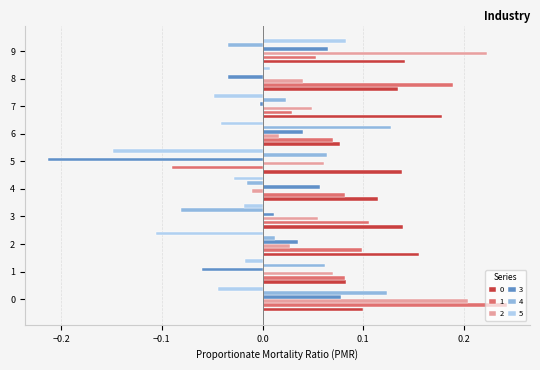

What is the sum of all 1 values?

0.9